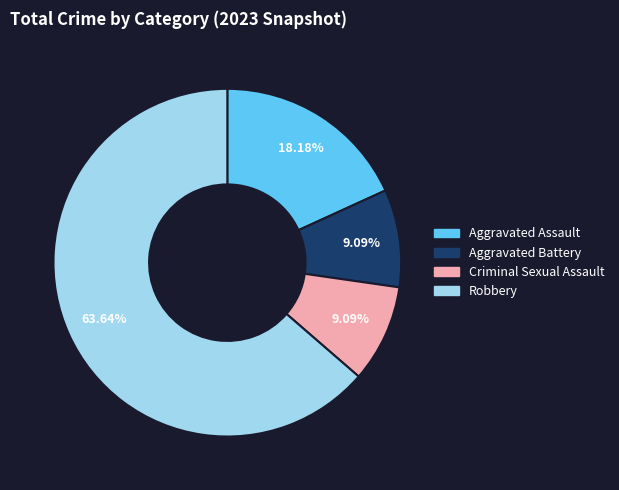

Is there any slice that represents more than half of the pie?

Yes